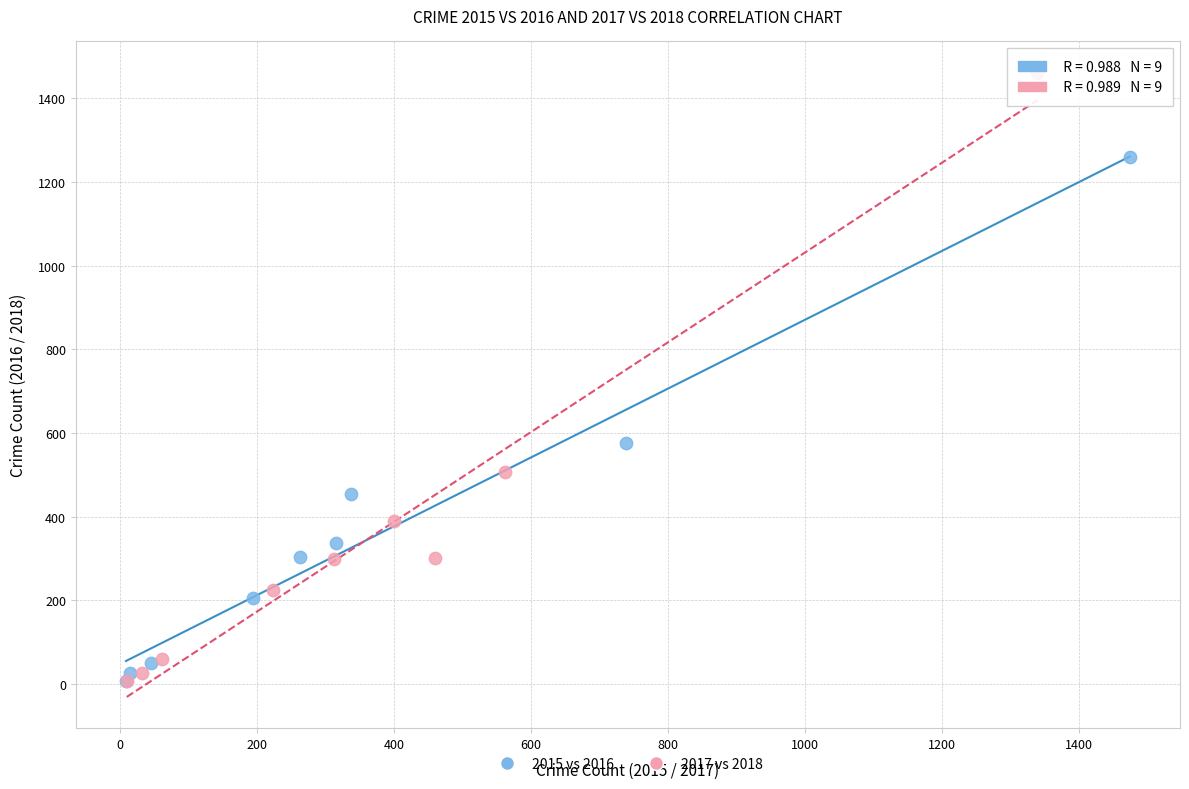

What are all the series names shown in the legend?

2015 vs 2016, 2017 vs 2018